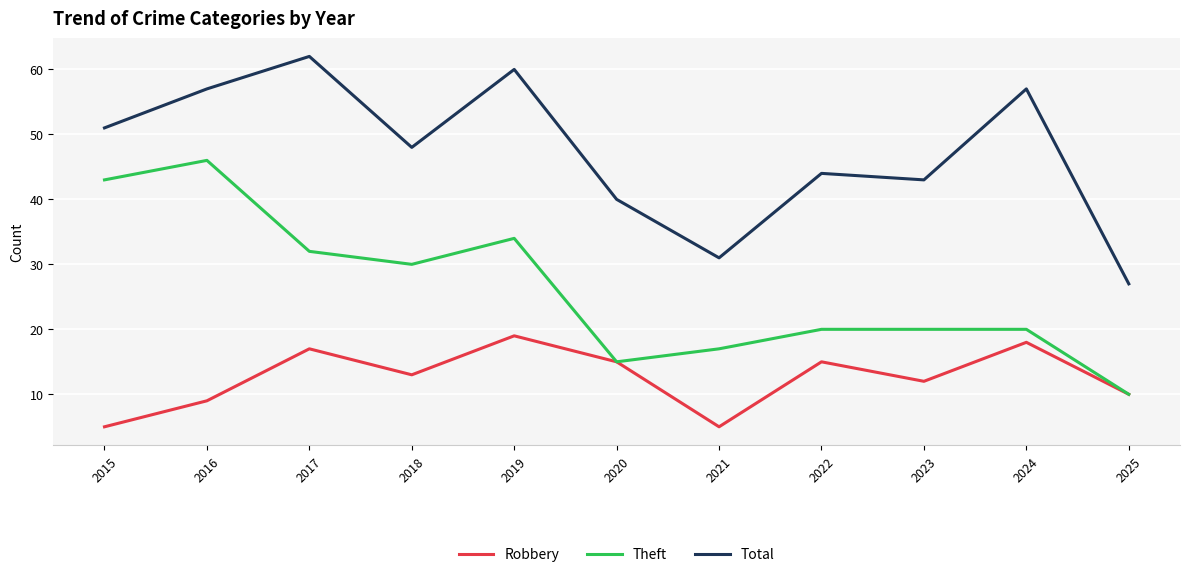

Reading right to left, what are all the values shown in this chart?

Robbery: 2025=10	2024=18	2023=12	2022=15	2021=5	2020=15	2019=19	2018=13	2017=17	2016=9	2015=5
Theft: 2025=10	2024=20	2023=20	2022=20	2021=17	2020=15	2019=34	2018=30	2017=32	2016=46	2015=43
Total: 2025=27	2024=57	2023=43	2022=44	2021=31	2020=40	2019=60	2018=48	2017=62	2016=57	2015=51